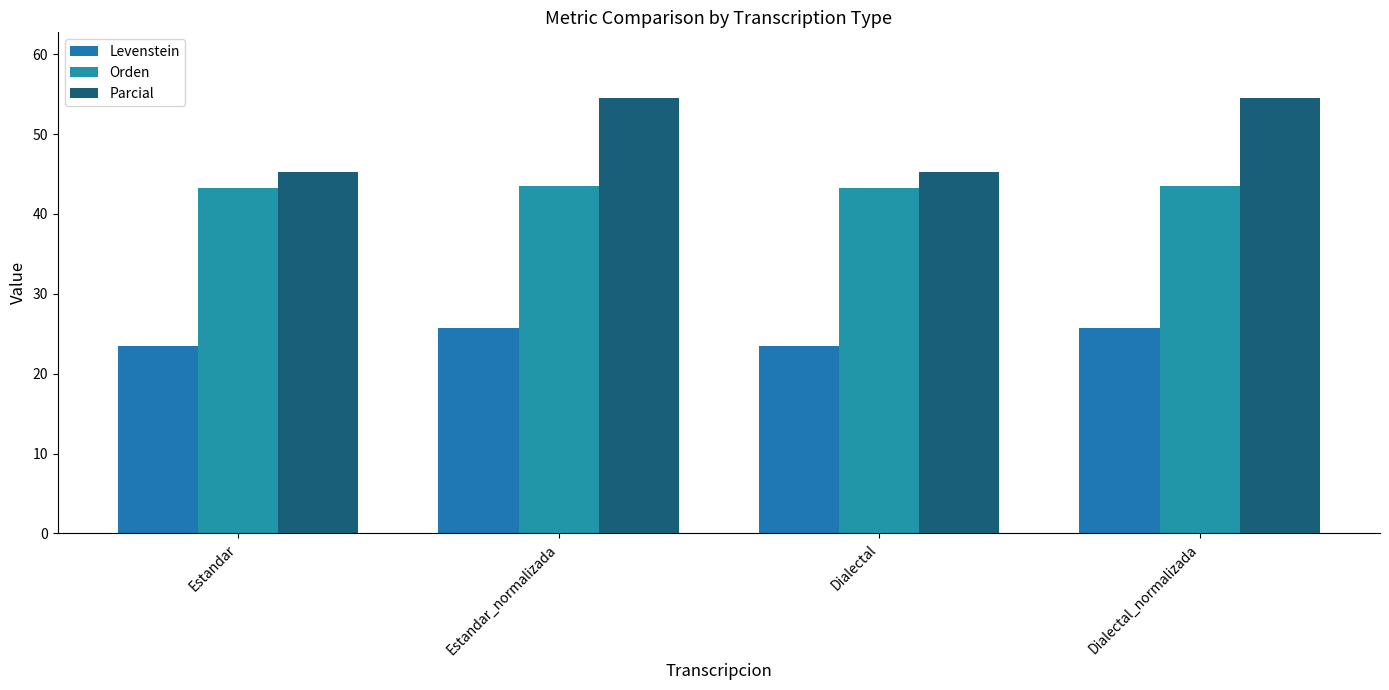

The value of Levenstein at Estandar is 37.2. True or false?

False